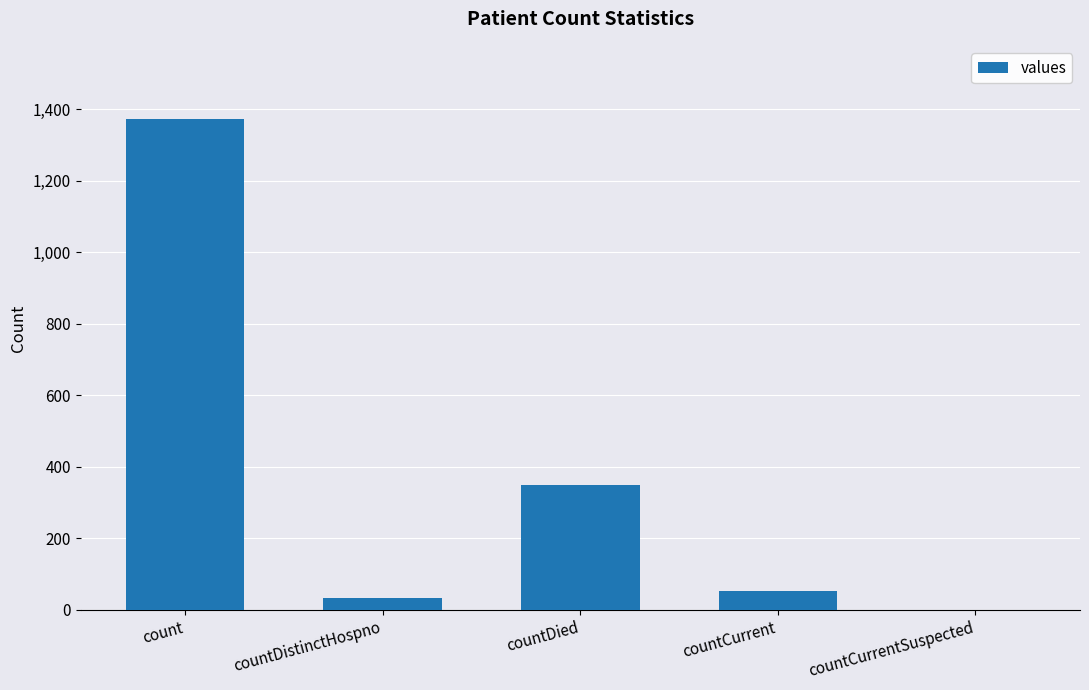

What is the sum of the values at count and countCurrentSuspected?

1371